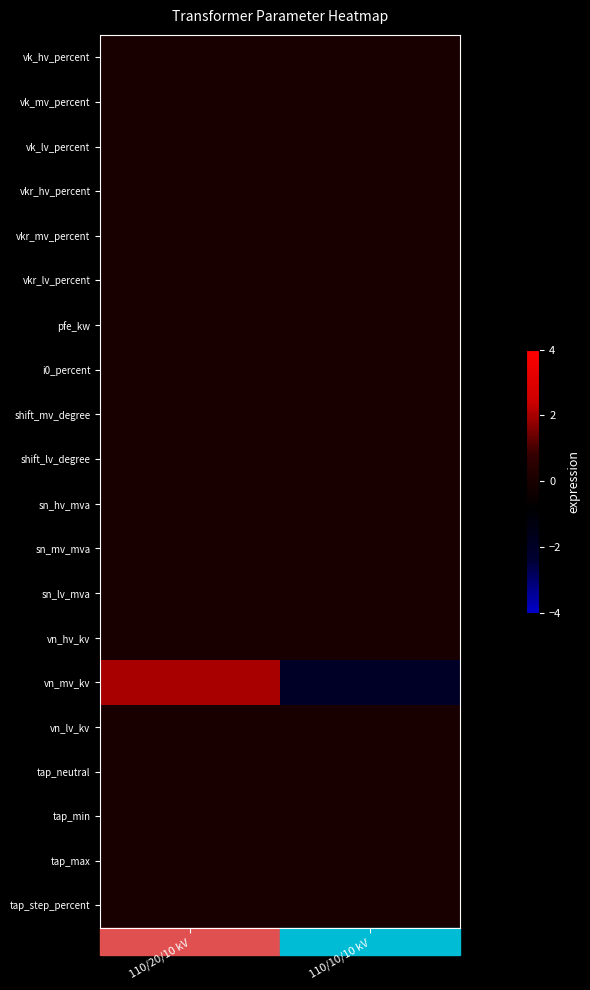

What is the spread (max minus min) of values at 110/10/10 kV?

2